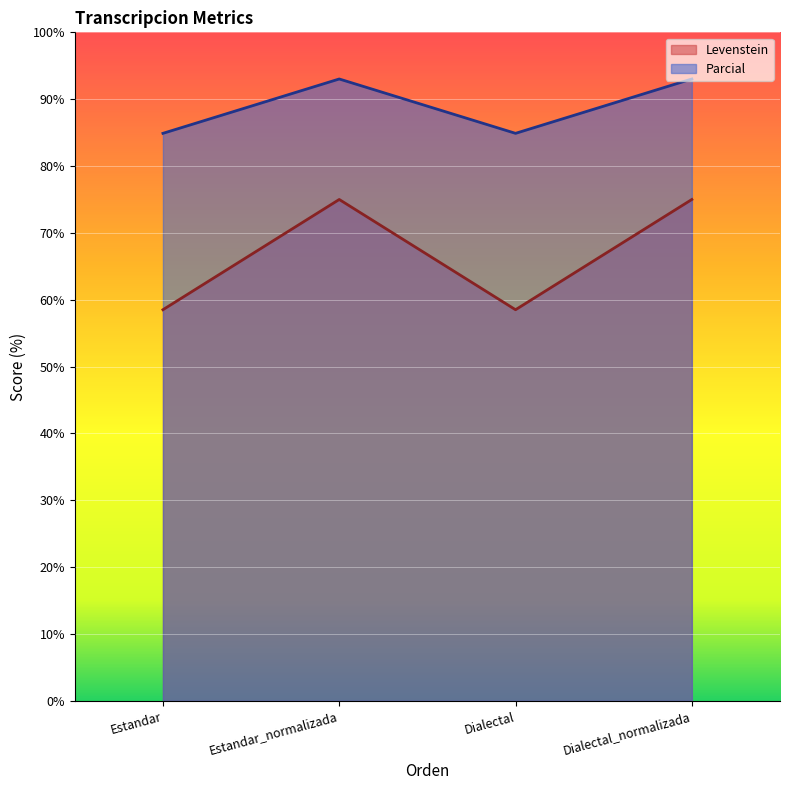

List the series in order of their peak value, lowest first.

Levenstein, Parcial